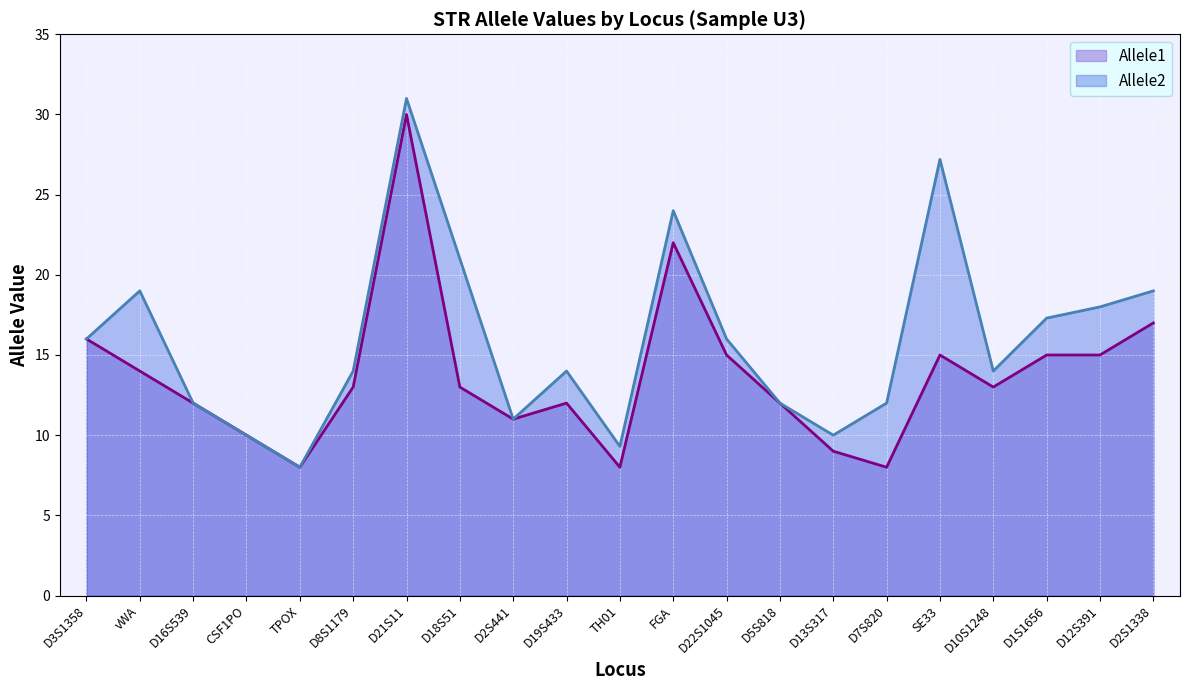

In Allele1, how many points are lower than both neighbors (excluding endpoints)?

5